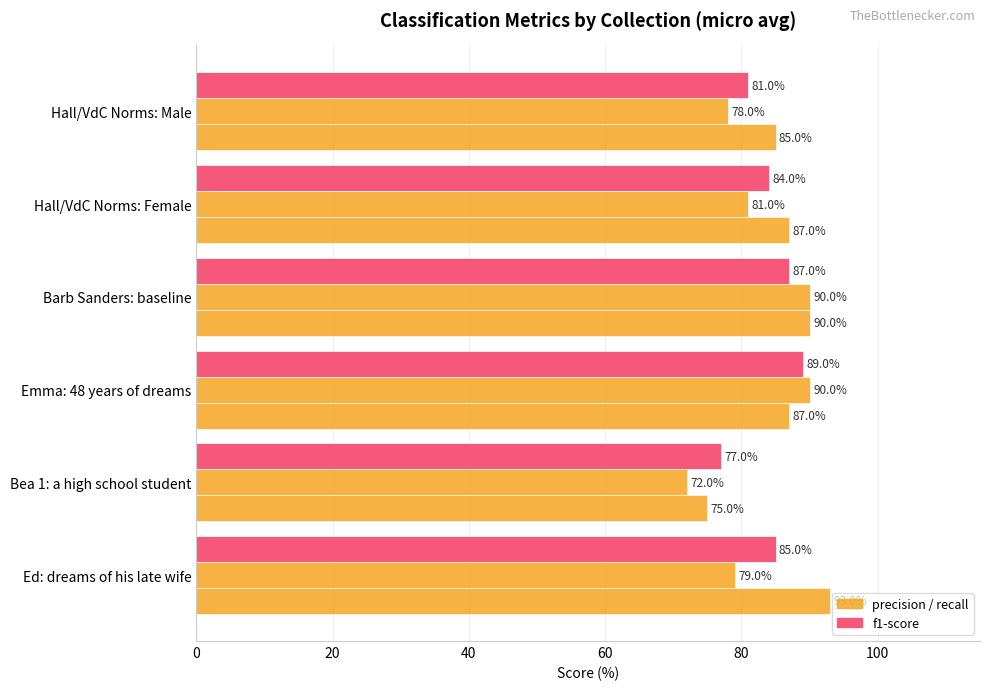

The value of f1-score at Emma: 48 years of dreams is 29. True or false?

False